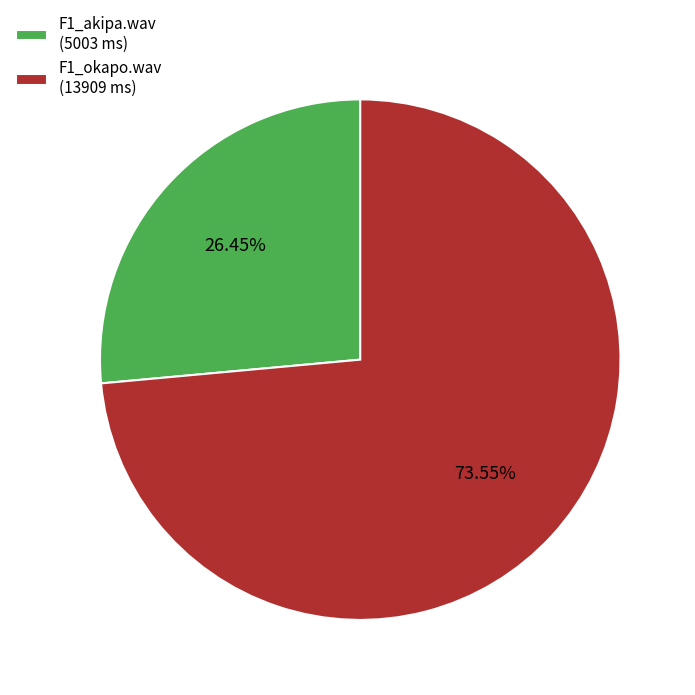

Rank the categories by value from highest to lowest.

F1_okapo.wav, F1_akipa.wav